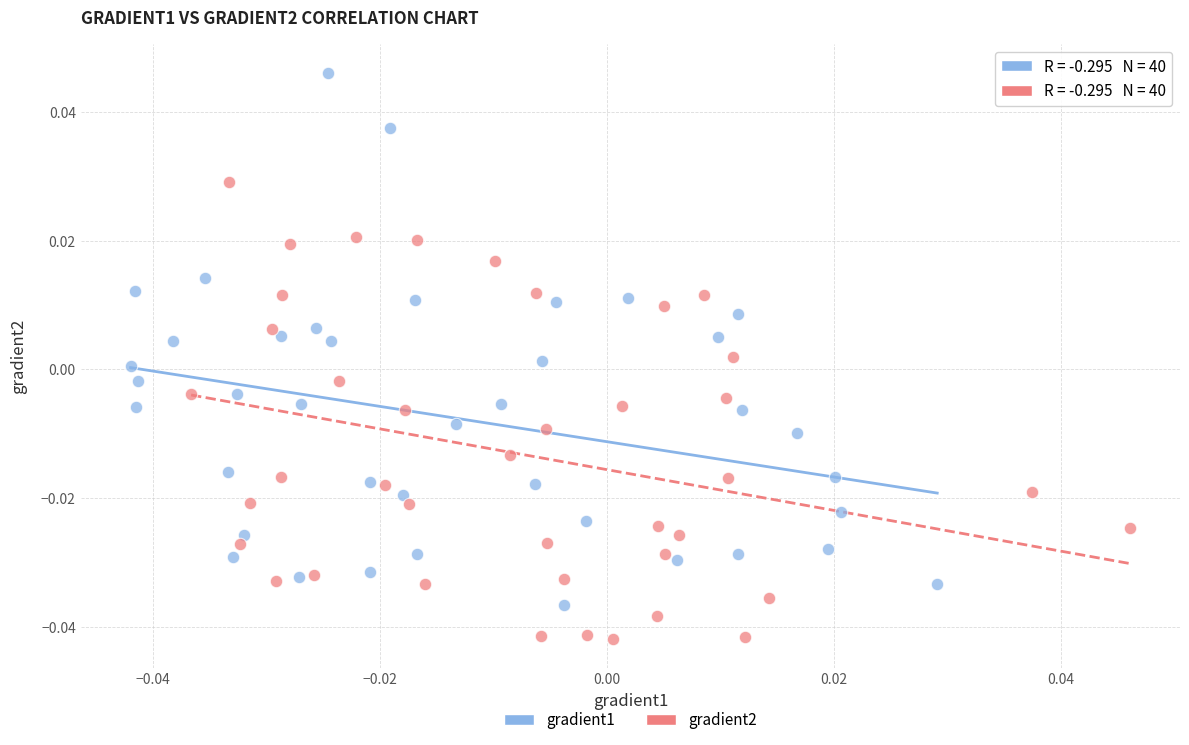

Which series contains the lowest Y value?

gradient2